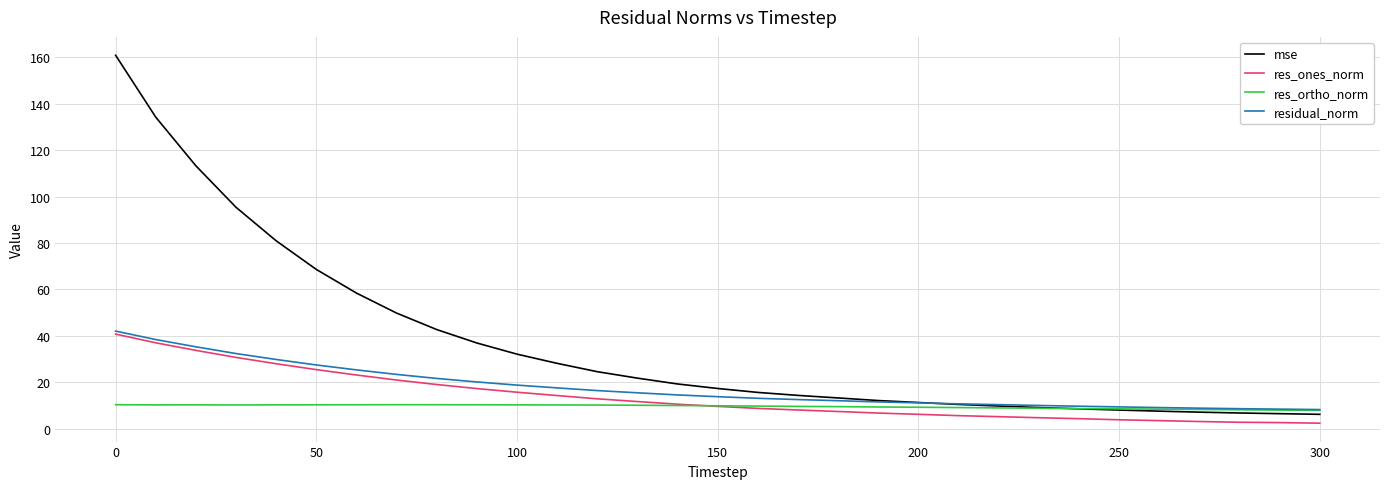

Does the chart display data point markers on the line(s)?

No